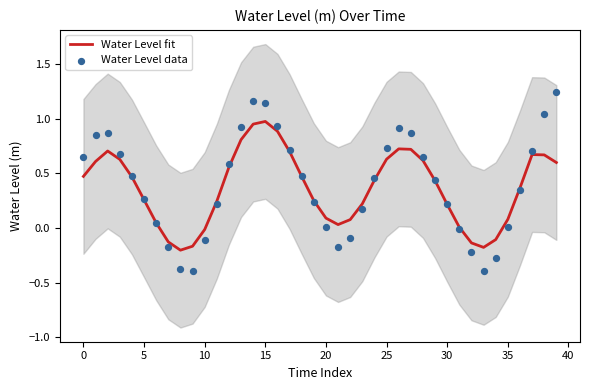

Which series has the largest Y range (max minus min)?

Water Level data